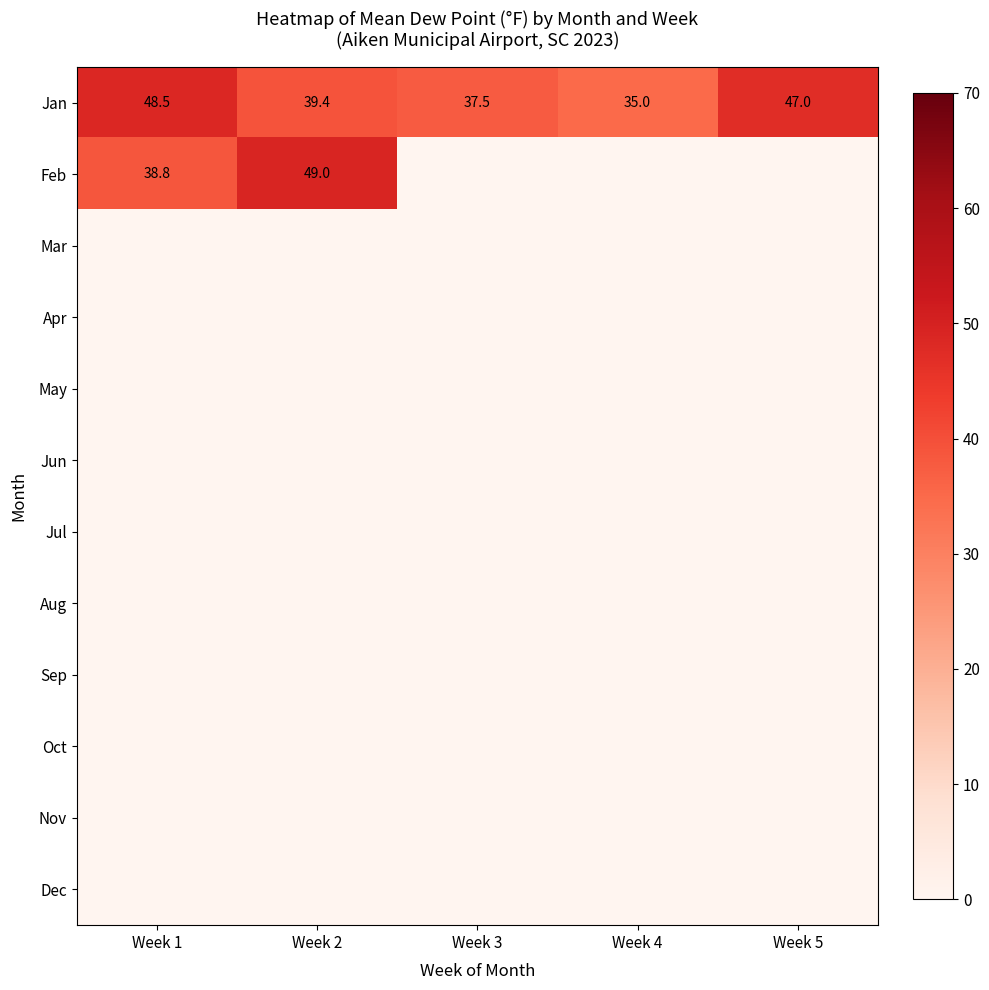

Which series changed the most between Week 2 and Week 5?

Jan